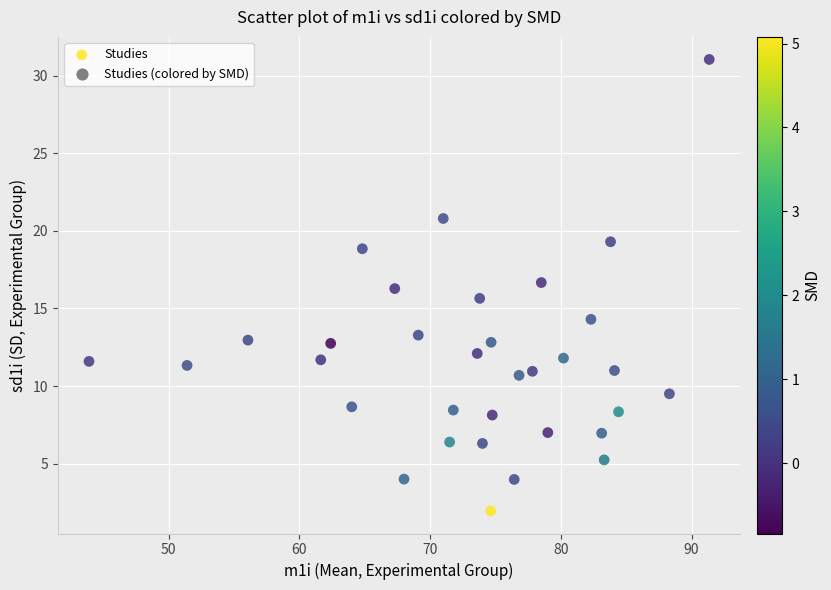

What is the range of Y values (max minus min)?

29.1